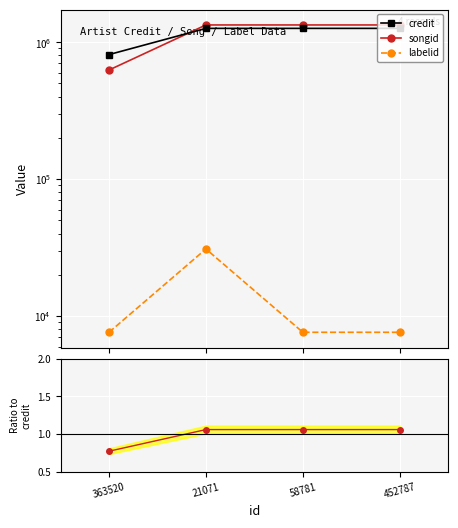

What is the difference between the highest and lowest values at 452787?

1336113.0